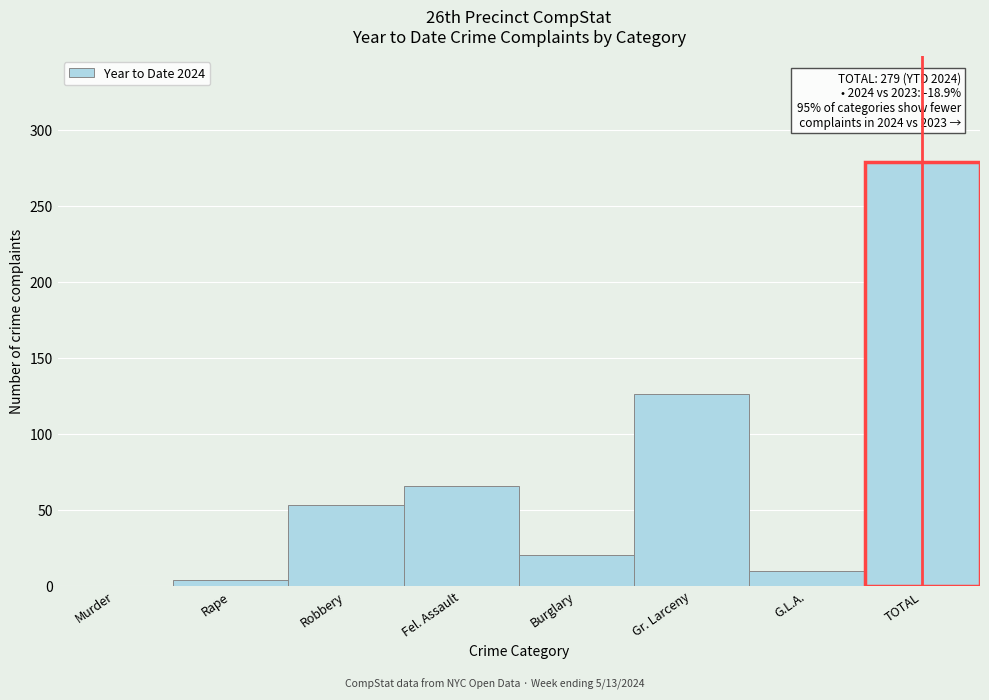

Reading left to right, what are all the values shown in this chart?

Murder=0	Rape=4	Robbery=53	Fel. Assault=66	Burglary=20	Gr. Larceny=126	G.L.A.=10	TOTAL=279